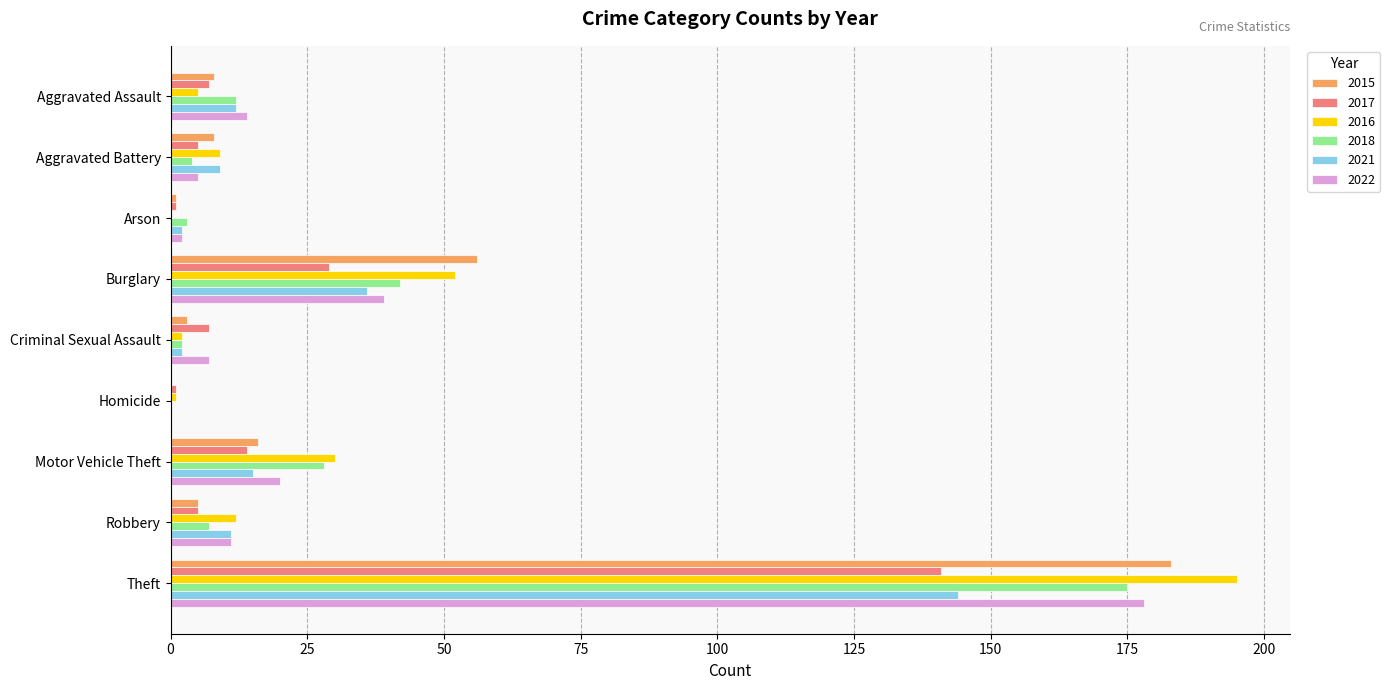

How many series are shown in this chart?

6